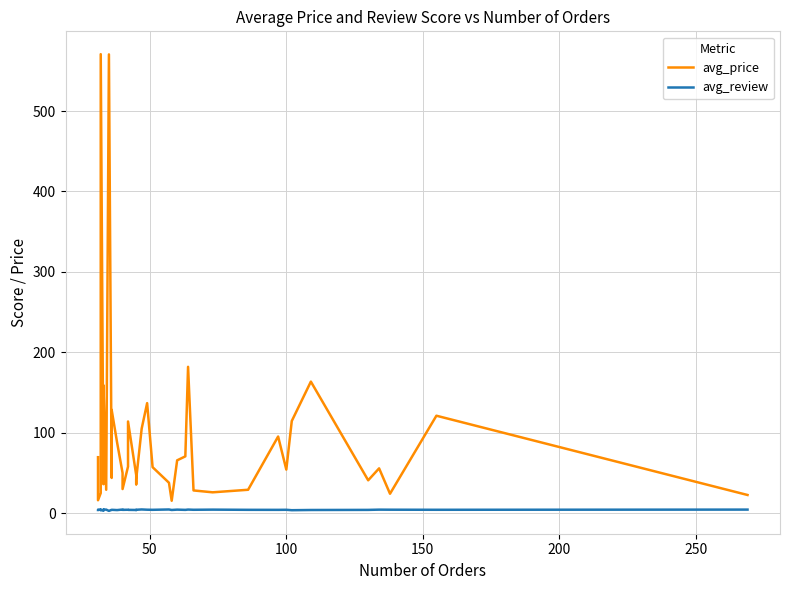

What is the sum of all avg_price values?

3672.5